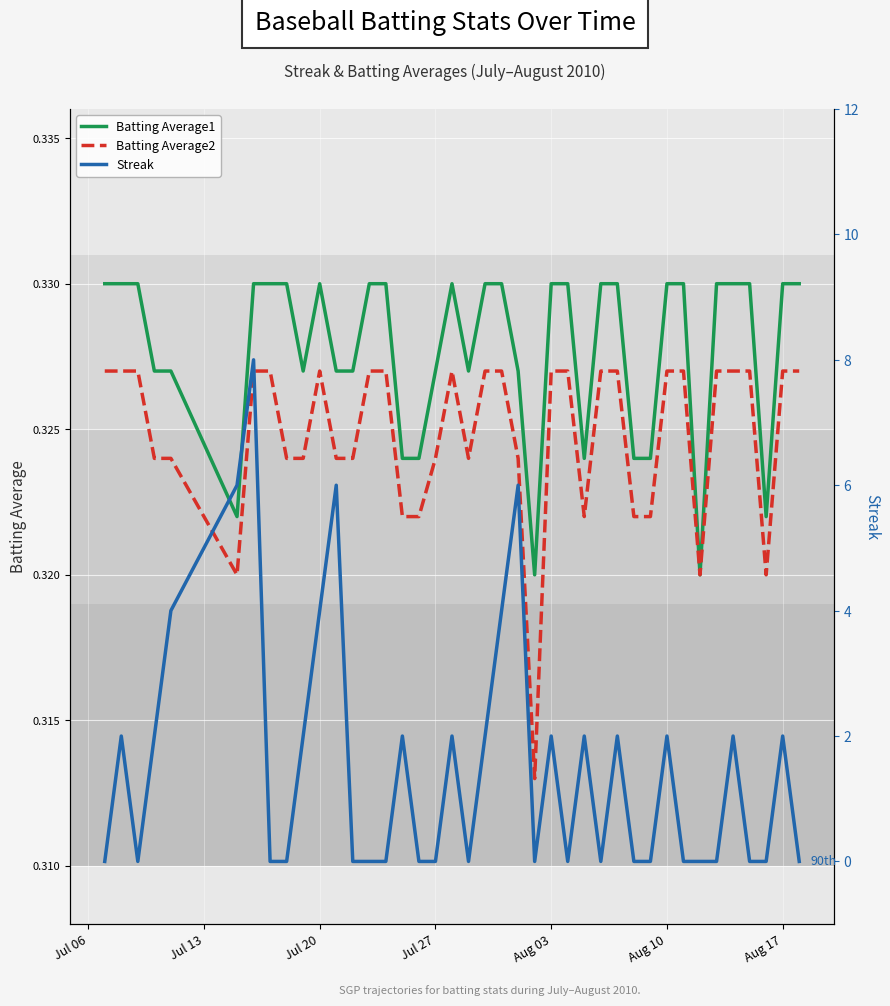

True or false: Batting Average1 and Batting Average2 intersect in this chart.

False